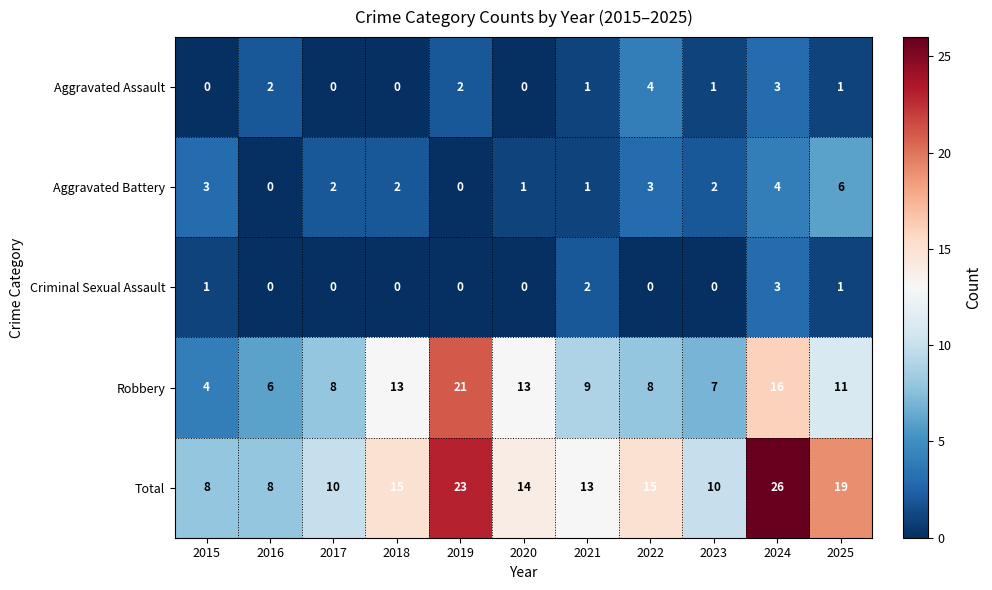

What is the maximum value shown in the chart?

26